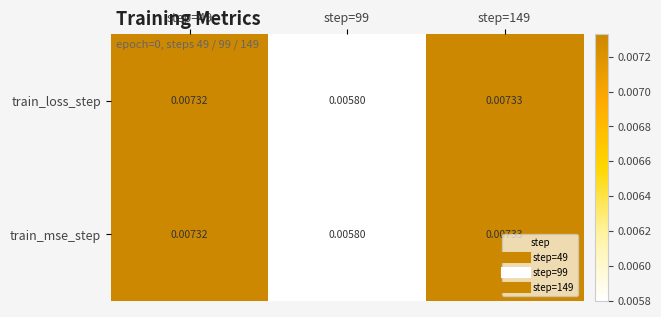

How many categories are shown in the chart?

3